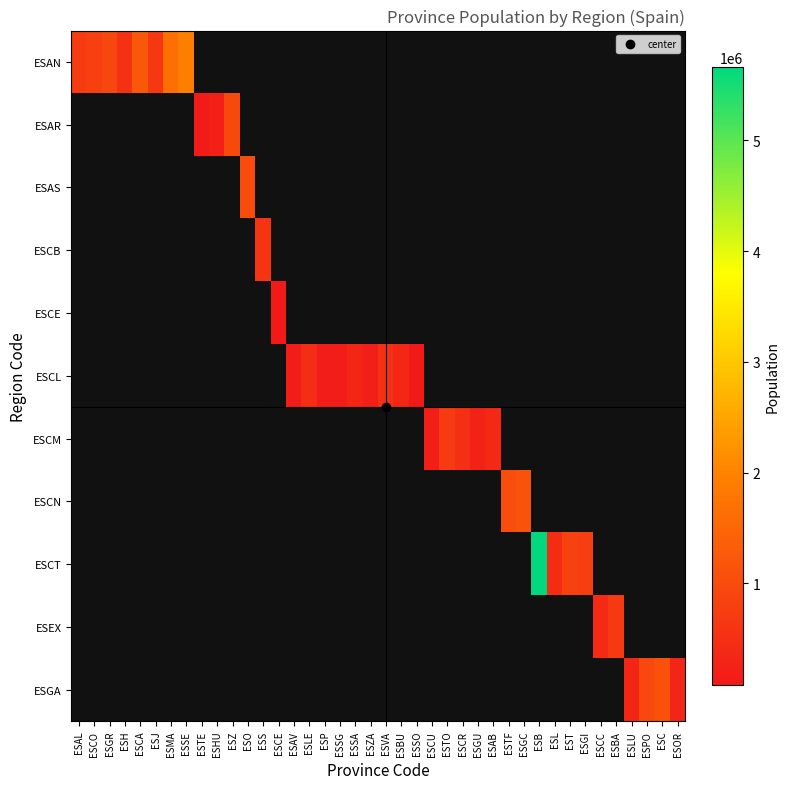

What is the smallest value displayed?

84777.0